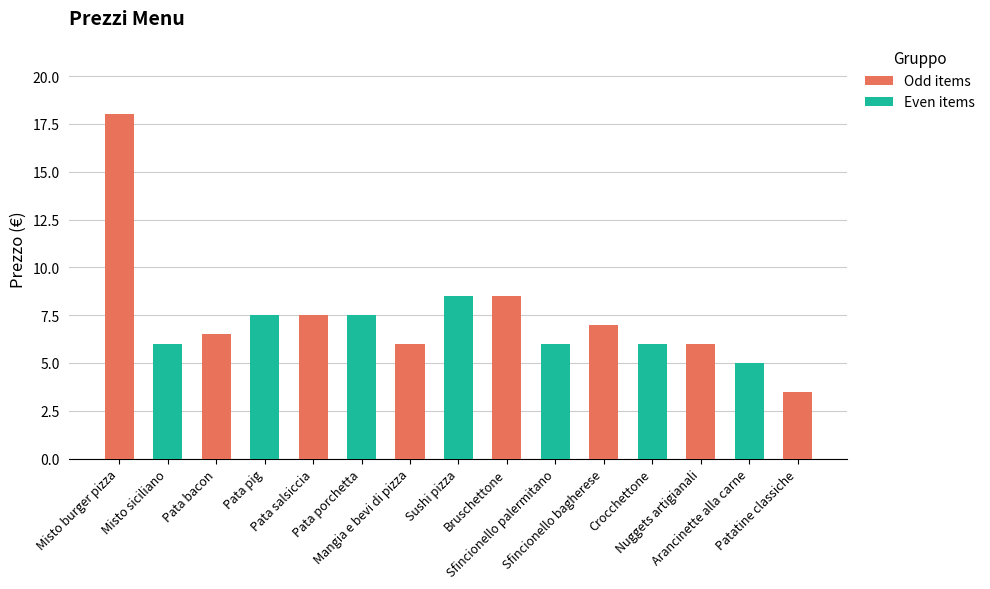

Read the value at Pata salsiccia.

7.5